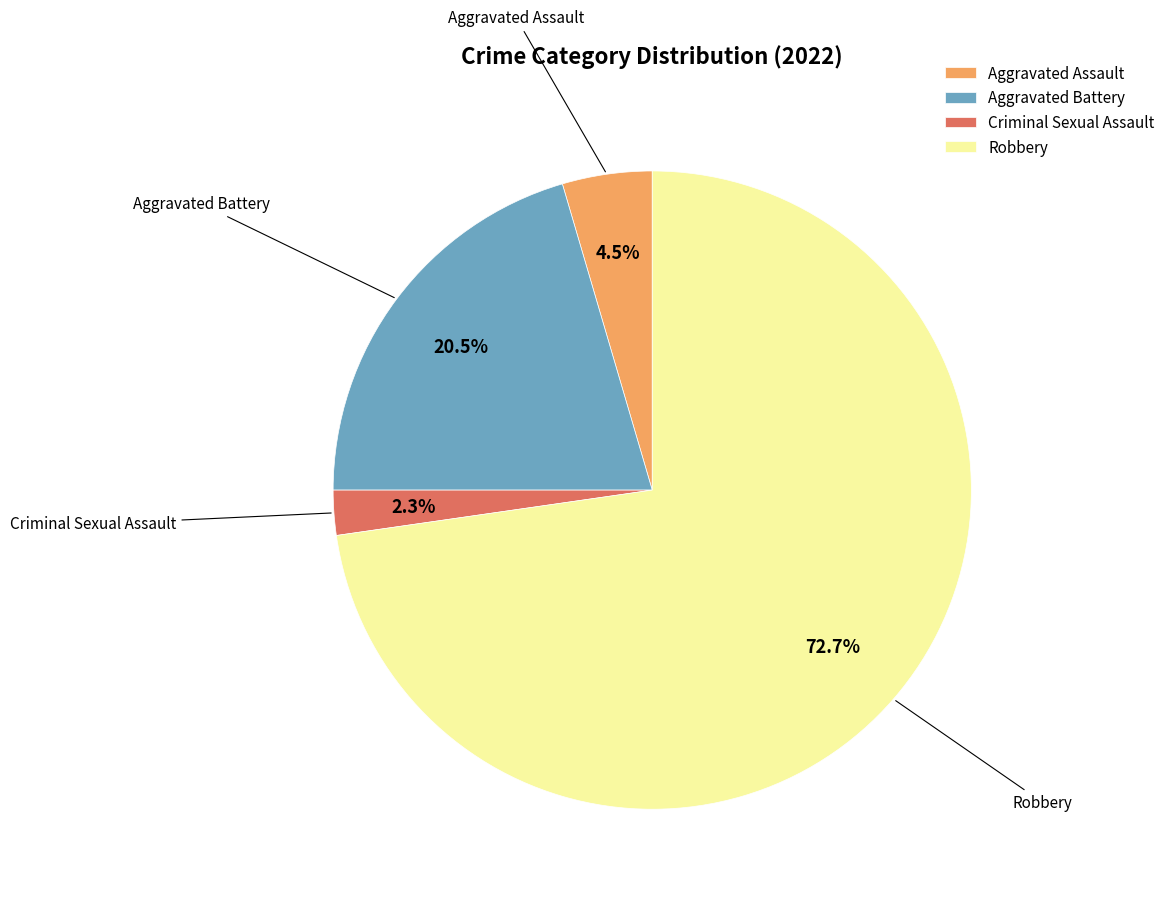

Between Aggravated Battery and Aggravated Assault, which is larger?

Aggravated Battery